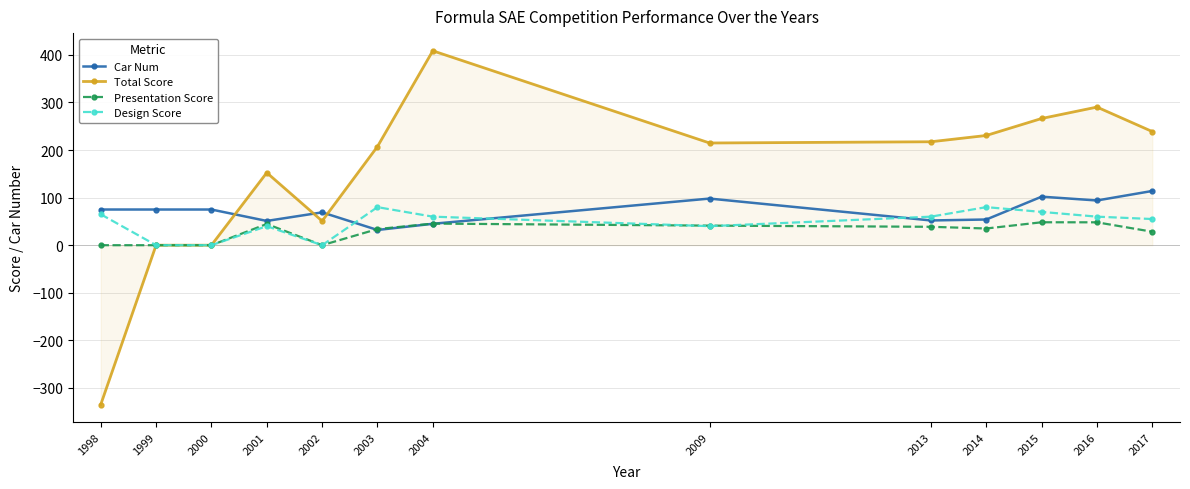

Is the value of Car Num at 2003 greater than the value of Design Score at 2004?

No